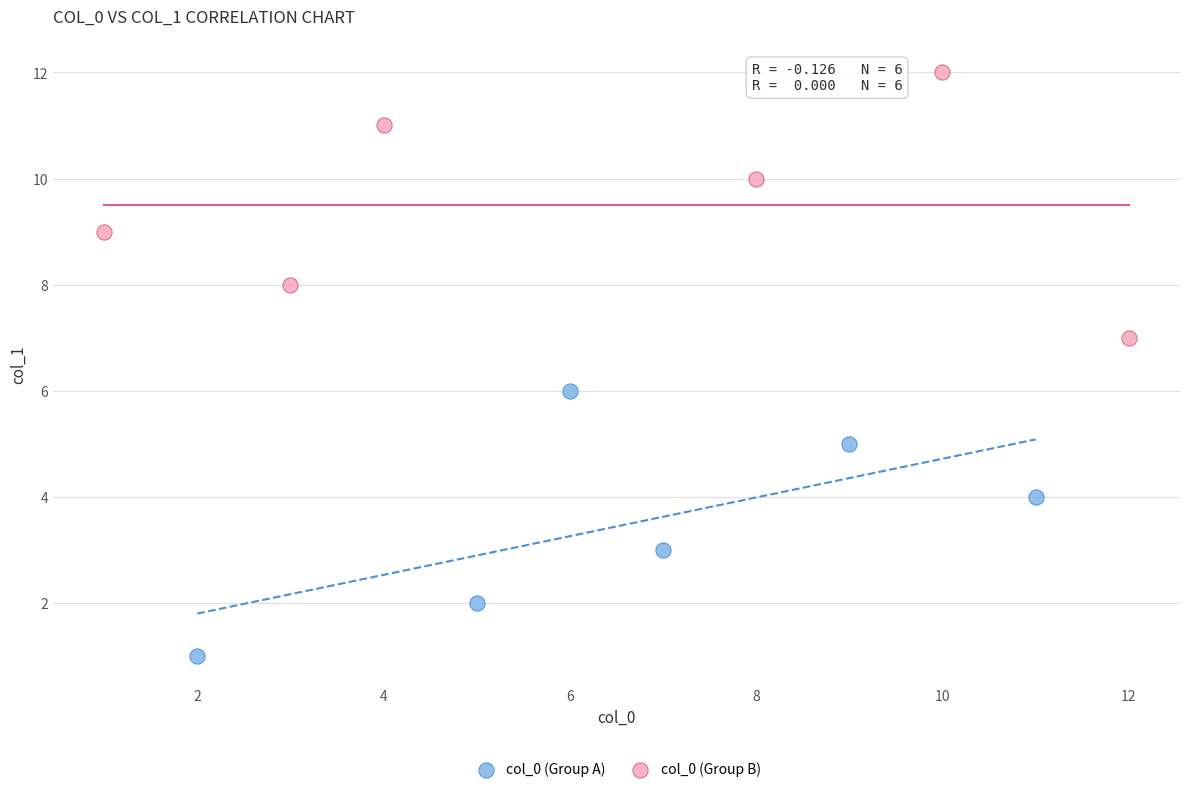

What are all the series names shown in the legend?

col_0 (Group A), col_0 (Group B)